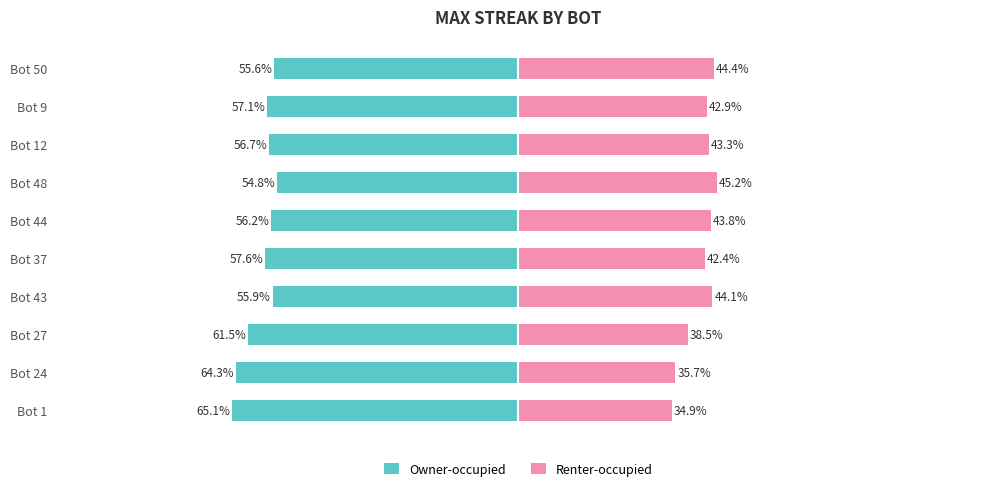

Are the bars grouped side by side (vs. stacked)?

Yes